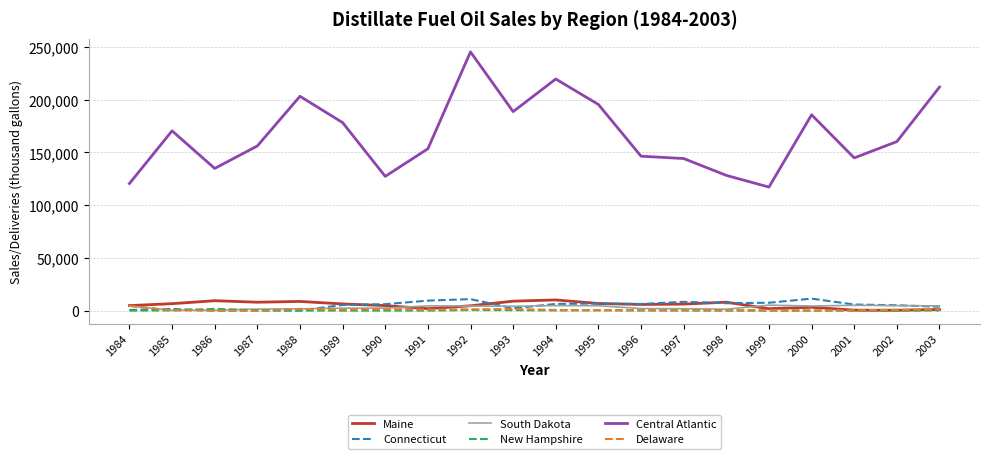

Which series has the largest total across all categories?

Central Atlantic